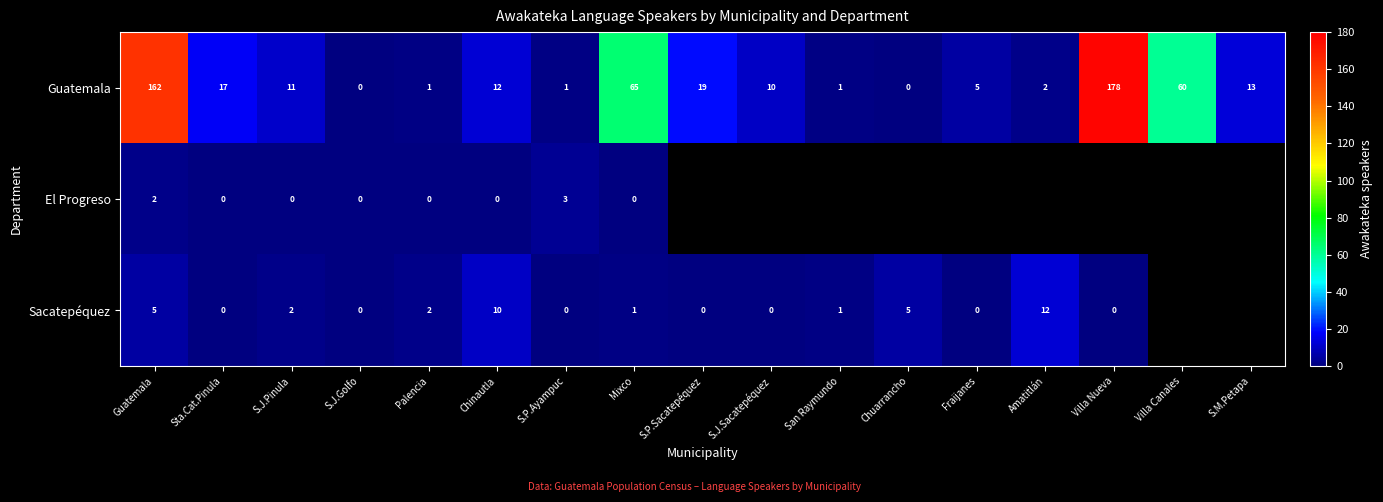

At Mixco, list the series in order from largest to smallest.

Guatemala, Sacatepéquez, El Progreso